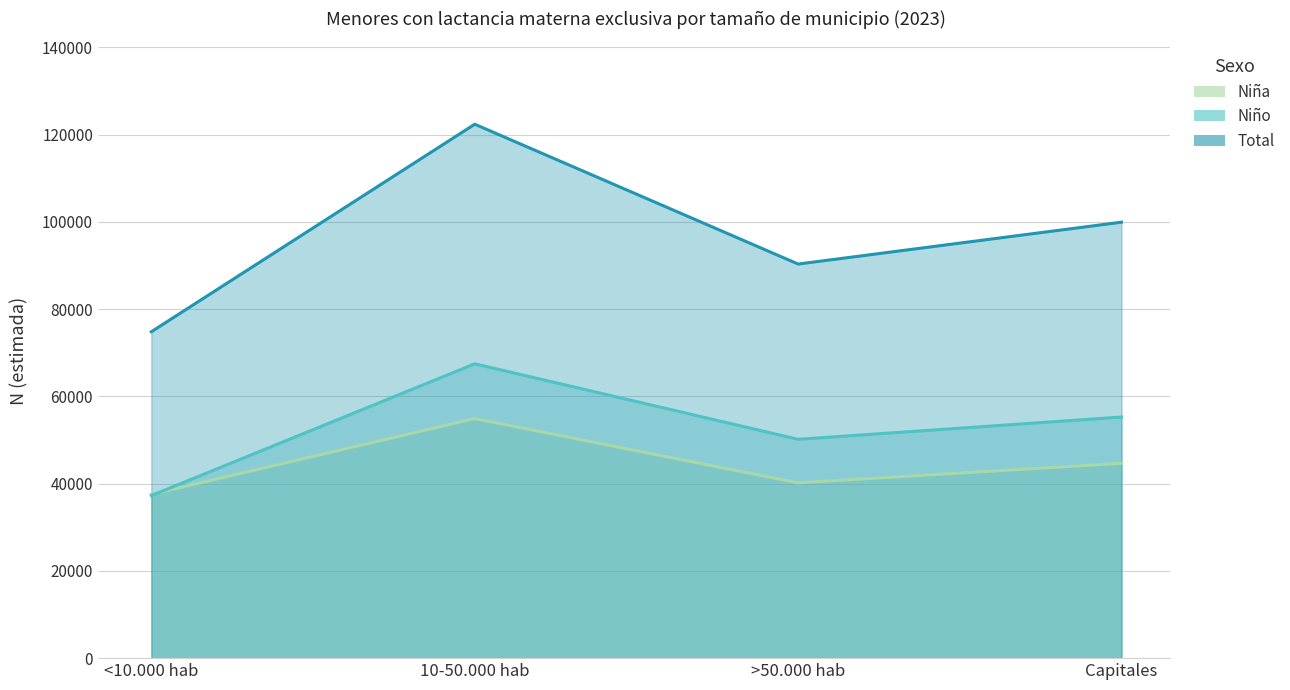

What is the difference between the maximum and minimum values in the Total series?

47572